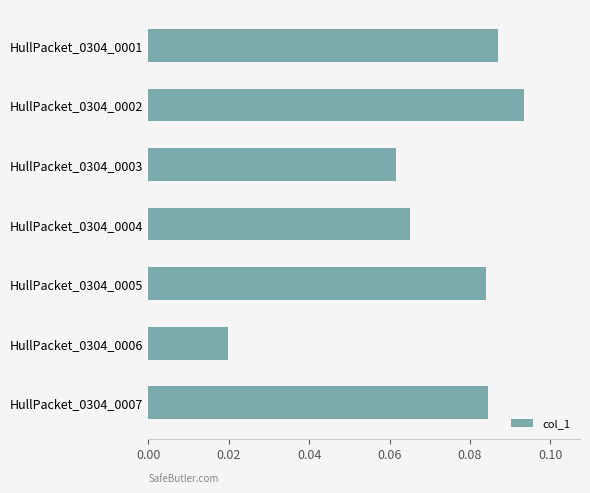

Which has a higher value, HullPacket_0304_0006 or HullPacket_0304_0002?

HullPacket_0304_0002